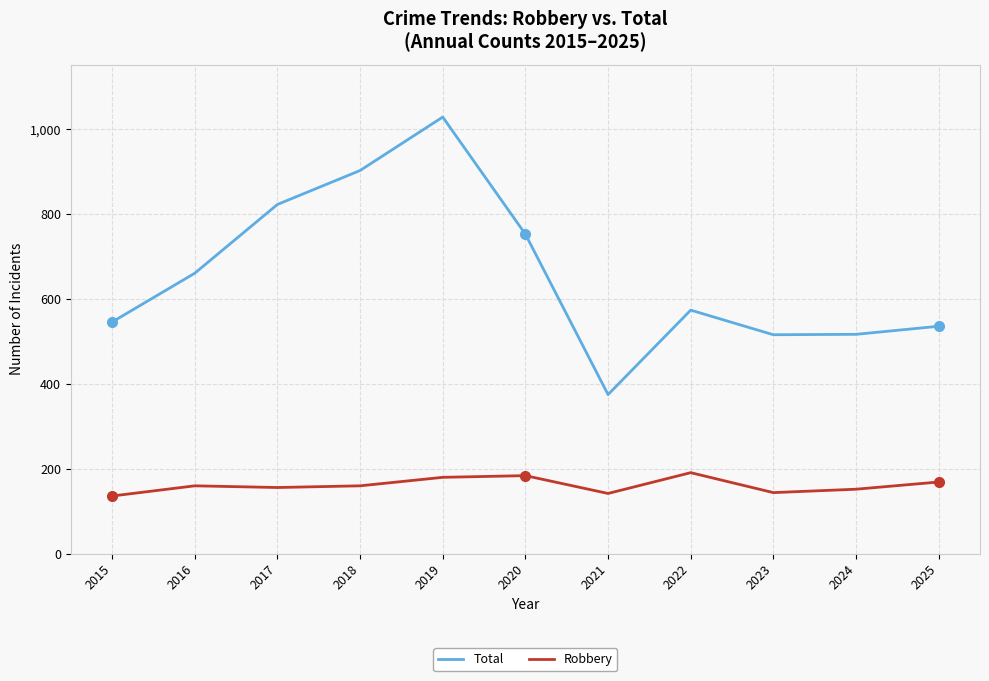

List the series in order of their overall mean, highest first.

Total, Robbery